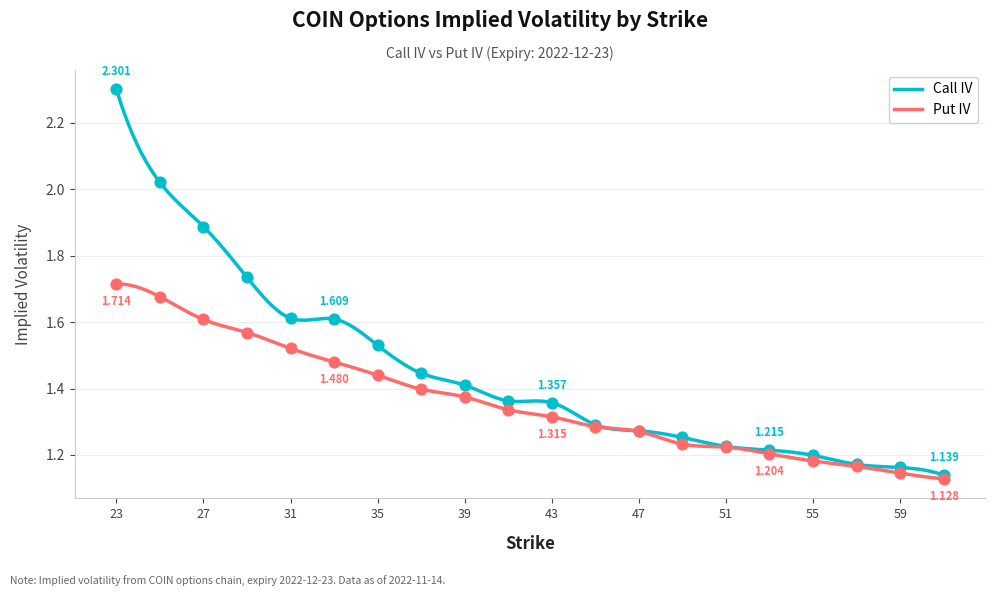

Which series has the widest spread of values?

Call IV